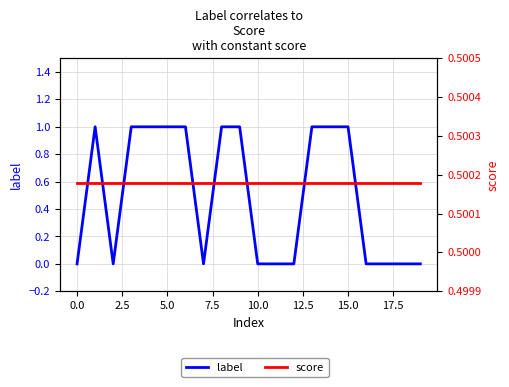

Is this an area chart (filled region under the line)?

No